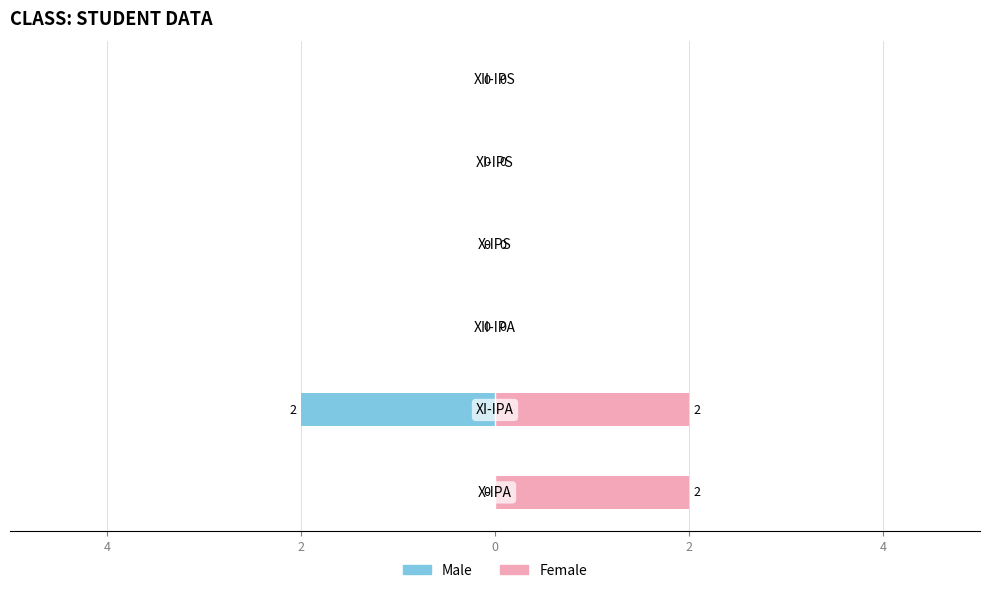

At 5, list the series in order from smallest to largest.

Male, Female